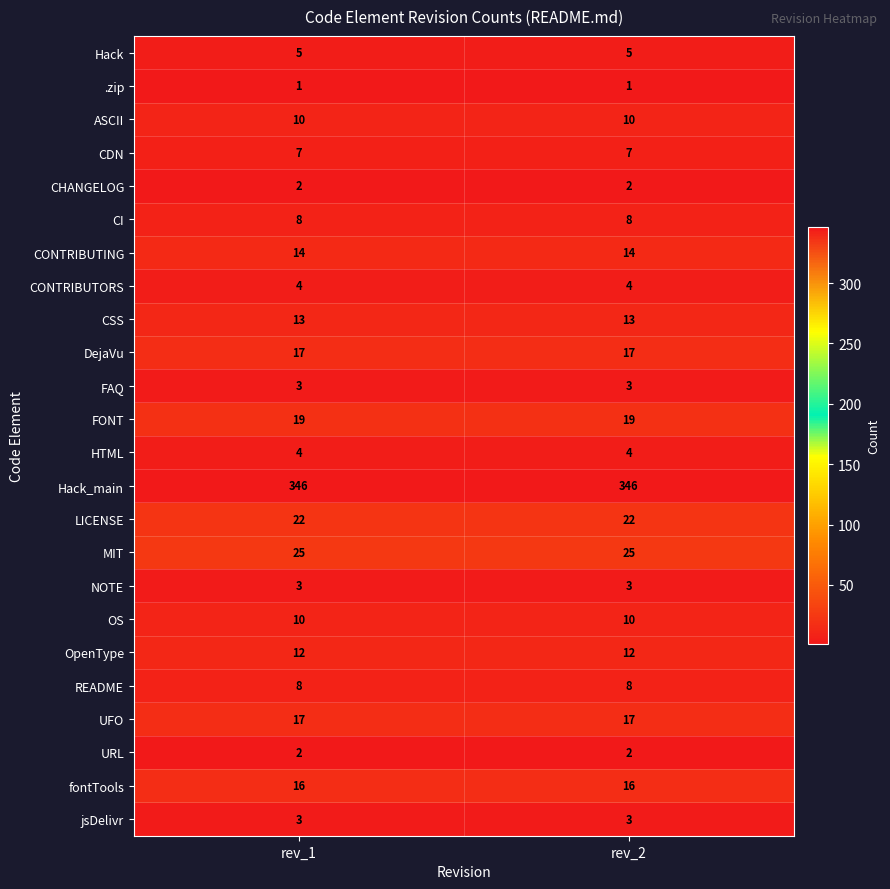

What is the difference between the highest and lowest values at rev_1?

345